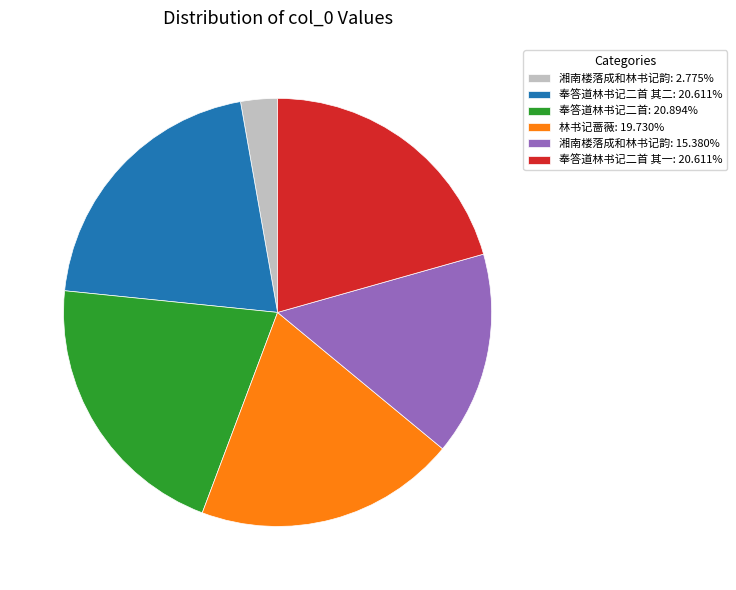

Does any single category account for the majority?

No